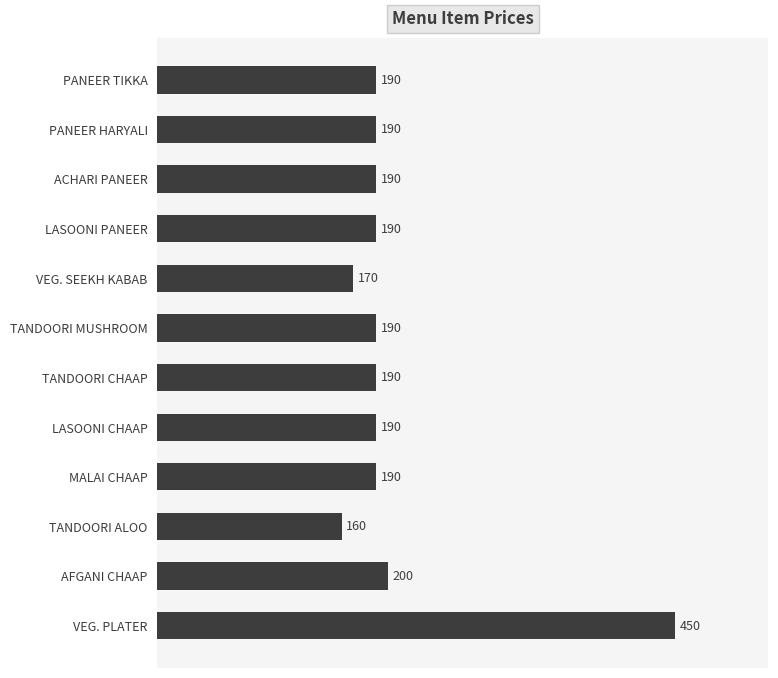

At which category does the chart reach its minimum across all series?

TANDOORI ALOO